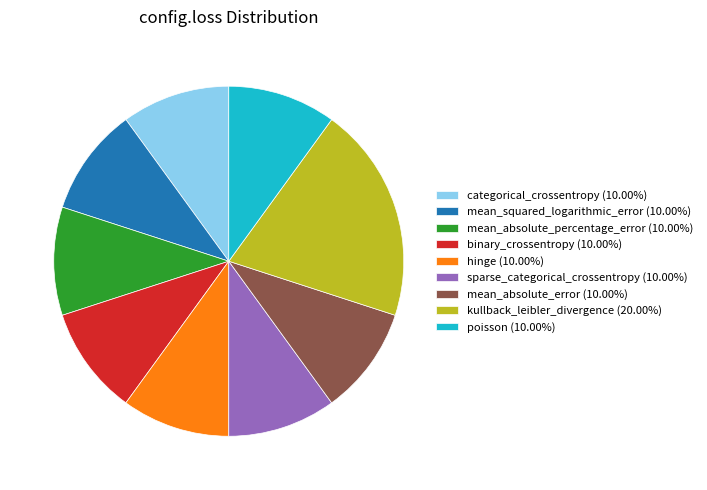

Does hinge (10.00%) represent more than half of the total?

No